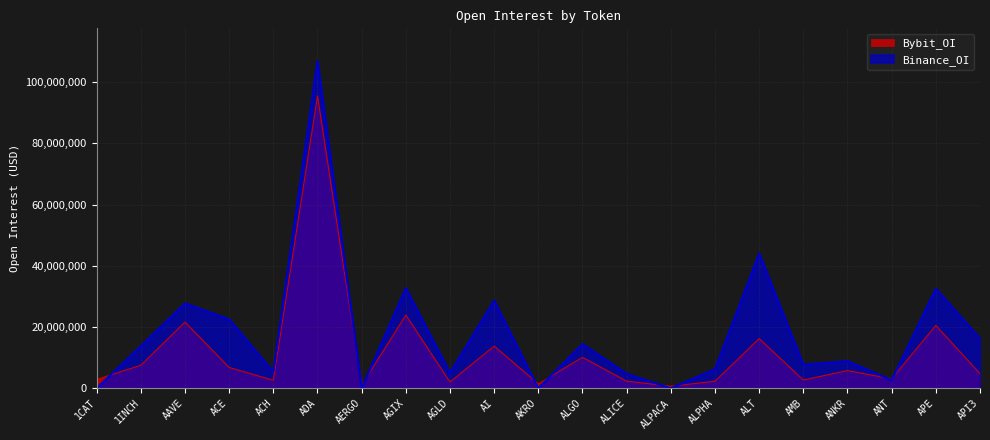

What is the difference between the Binance_OI values at ACH and AERGO?

5375893